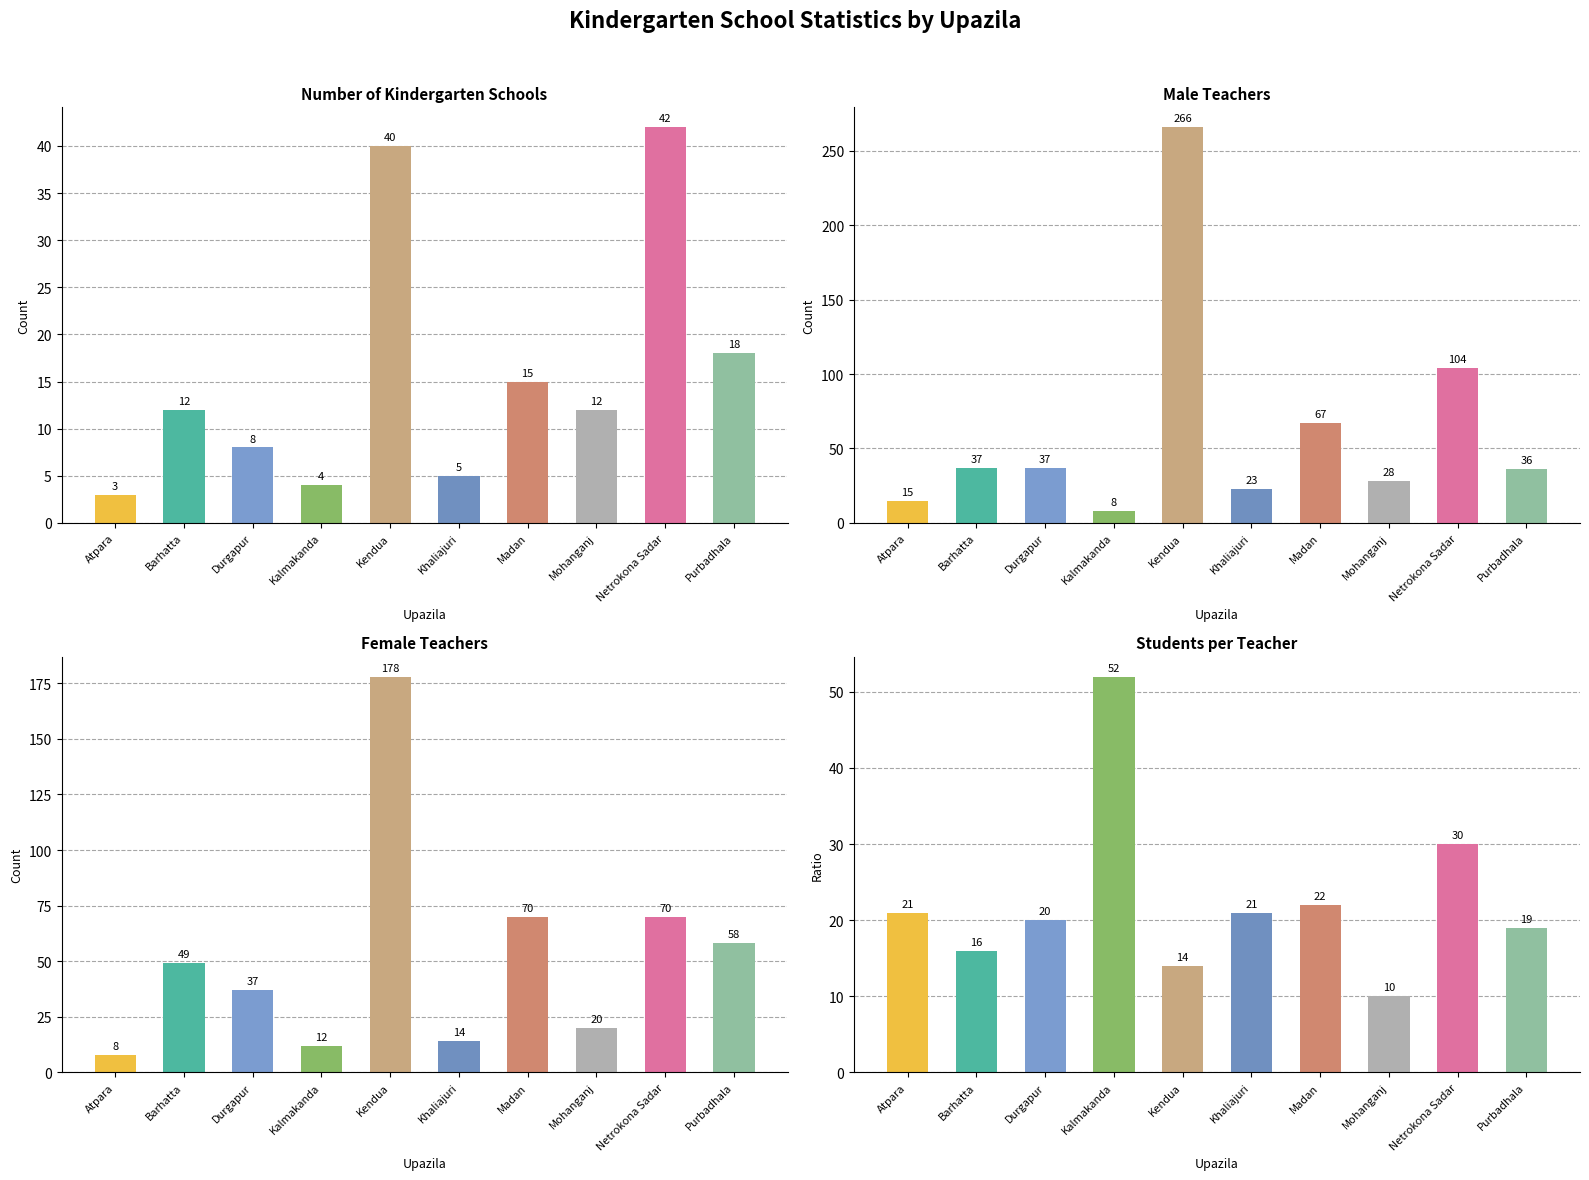

How many data points in Male Teachers are less than 37?

5